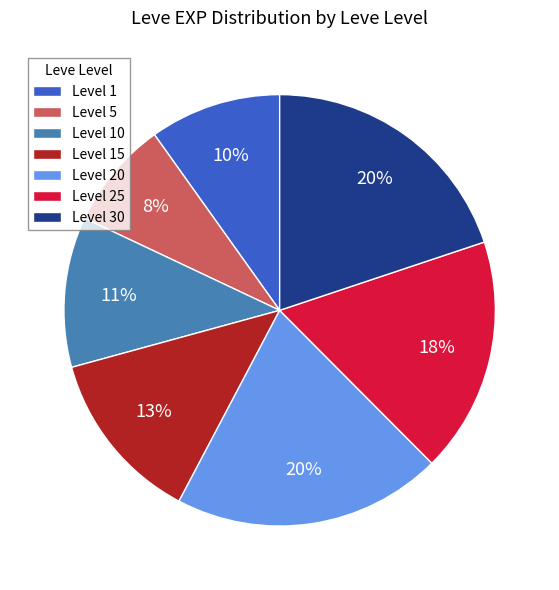

True or false: Level 15 accounts for 27% of the total.

False